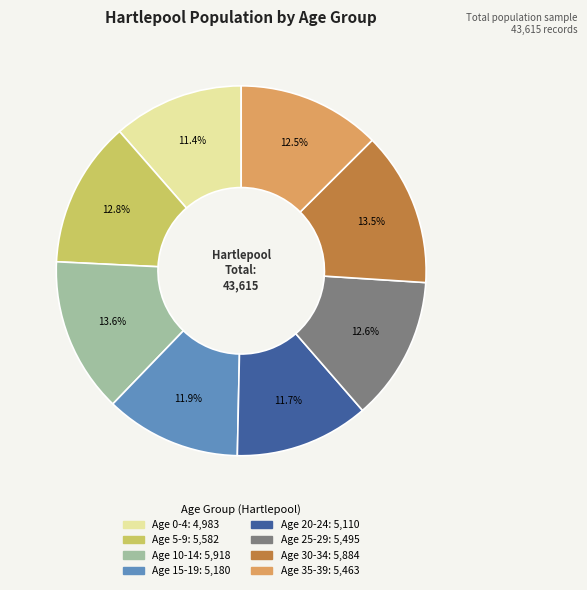

To the nearest percent, what is the average slice percentage?

12%